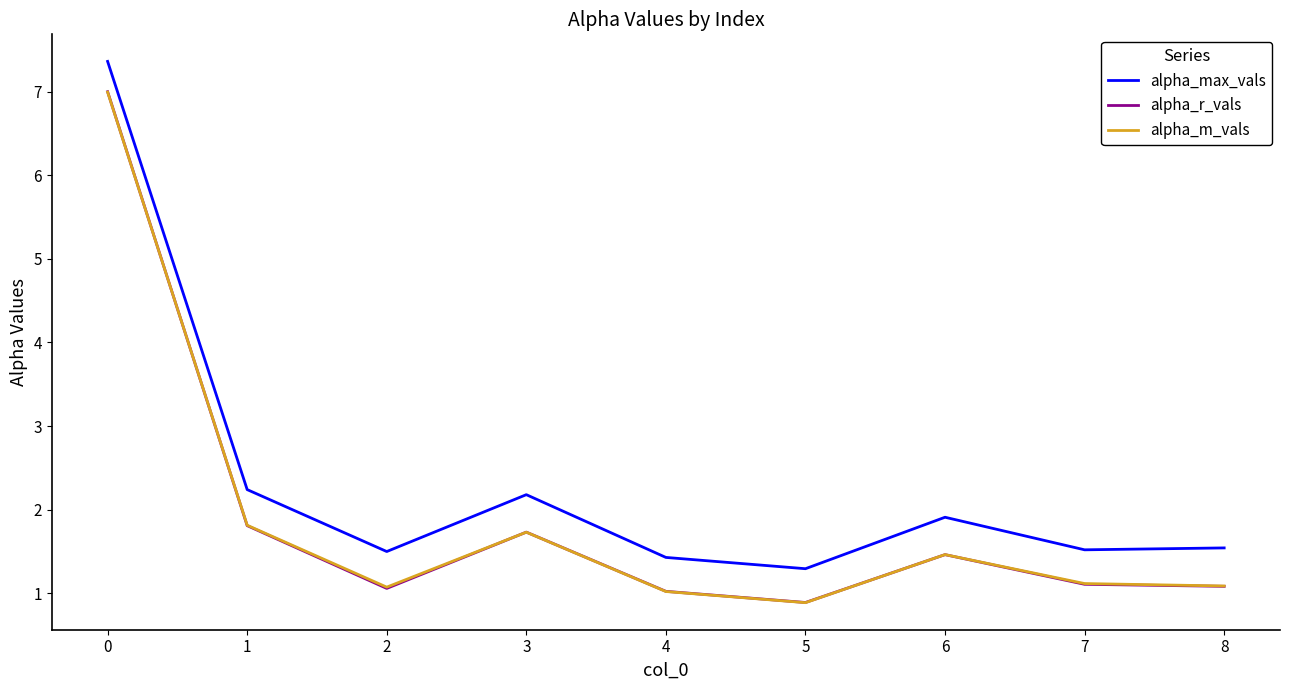

What value does the alpha_max_vals series have at 8?

1.5